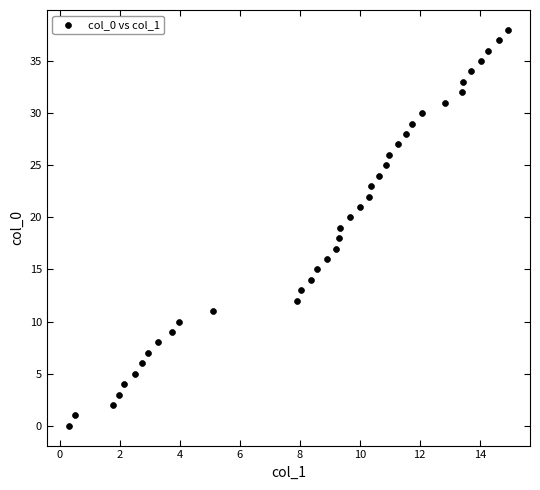

What is the range of Y values (max minus min)?

38